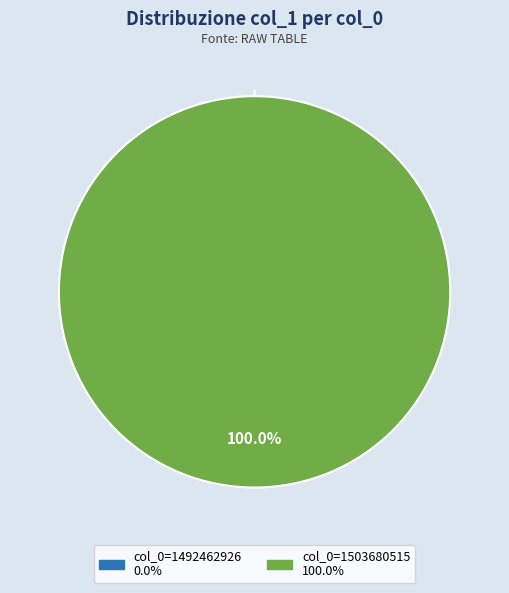

Does any single category account for the majority?

Yes